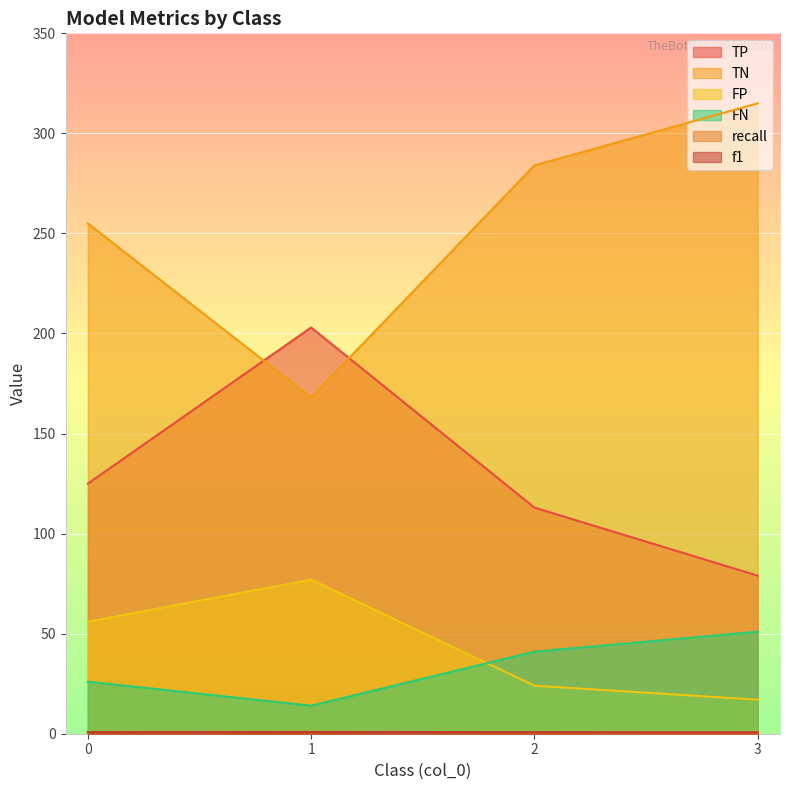

Reading left to right, transcribe all the data shown in this chart.

TP: 125.0	203.0	113.0	79.0
TN: 255.0	168.0	284.0	315.0
FP: 56.0	77.0	24.0	17.0
FN: 26.0	14.0	41.0	51.0
recall: 0.8	0.9	0.7	0.6
f1: 0.8	0.8	0.8	0.7